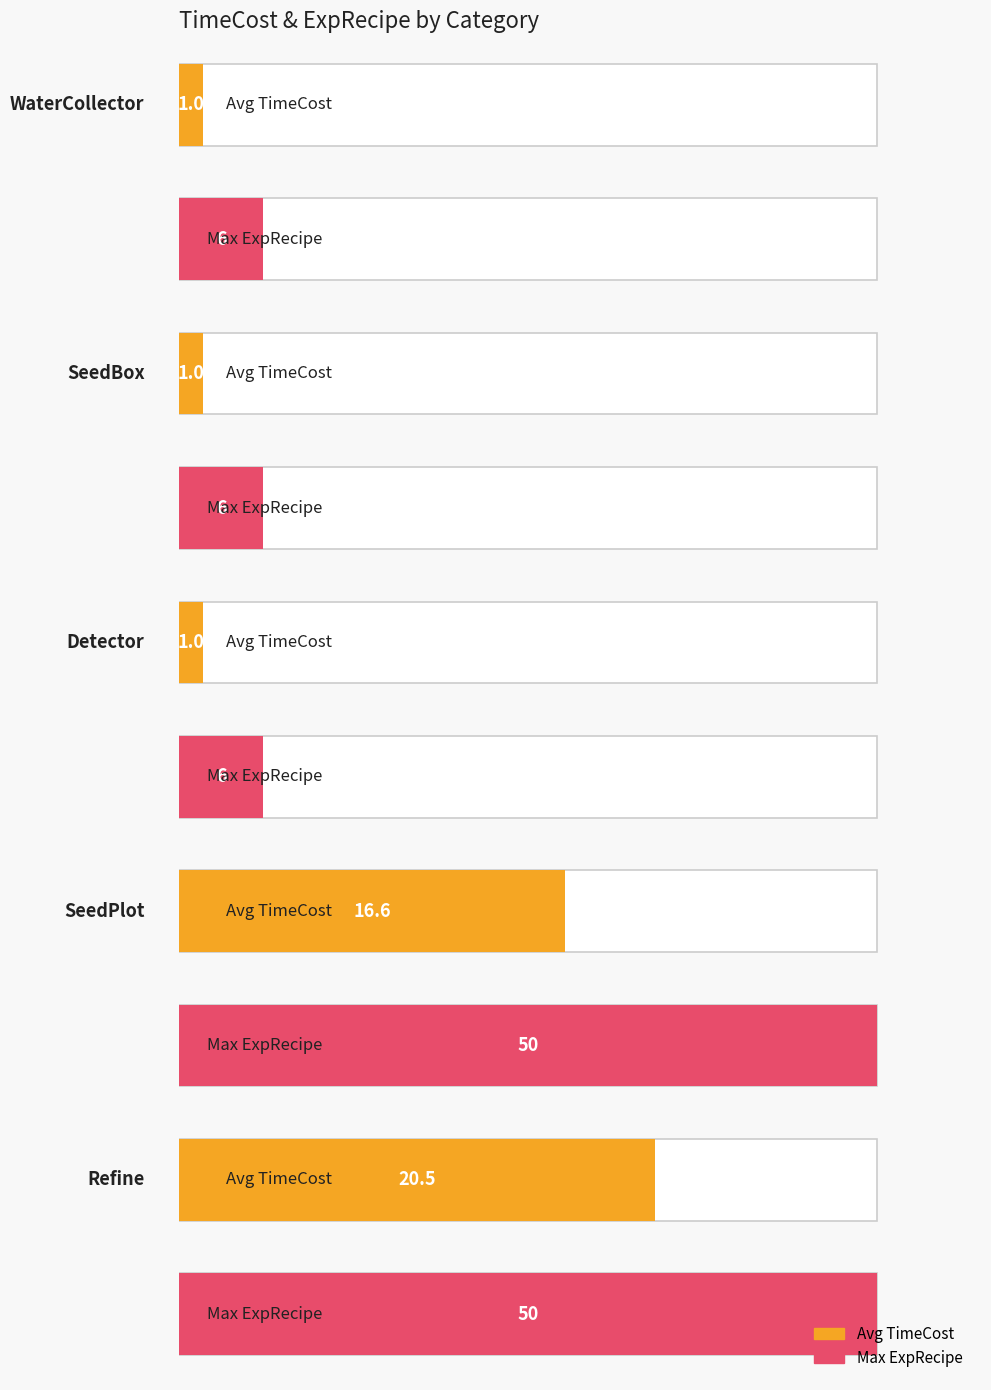

What is the difference between the second highest and minimum values in the ExpRecipe series?

44